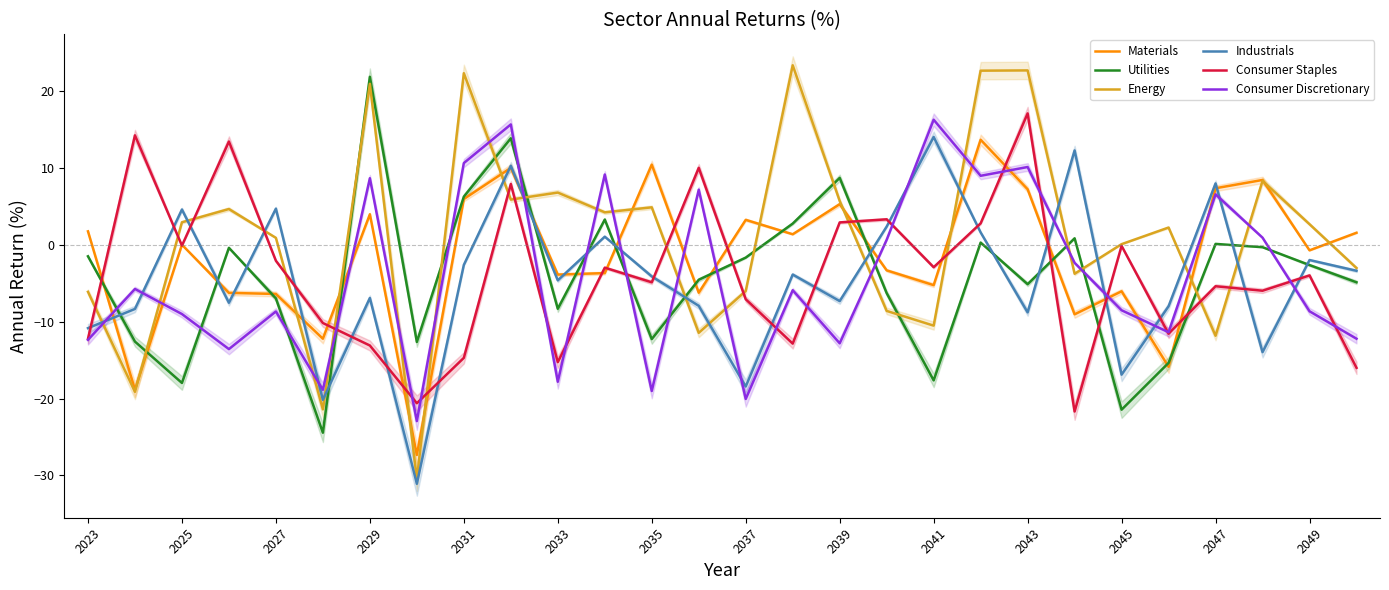

The Industrials series shows -4.9 at 2037. True or false?

False